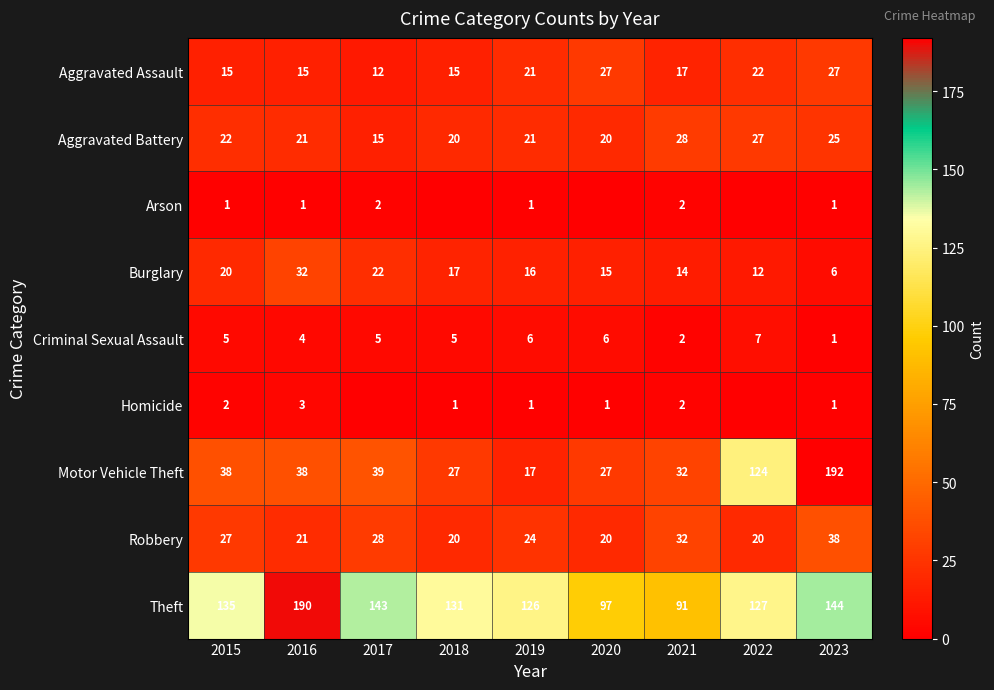

What is the approximate value of Burglary at 2023, to the nearest 10?

10